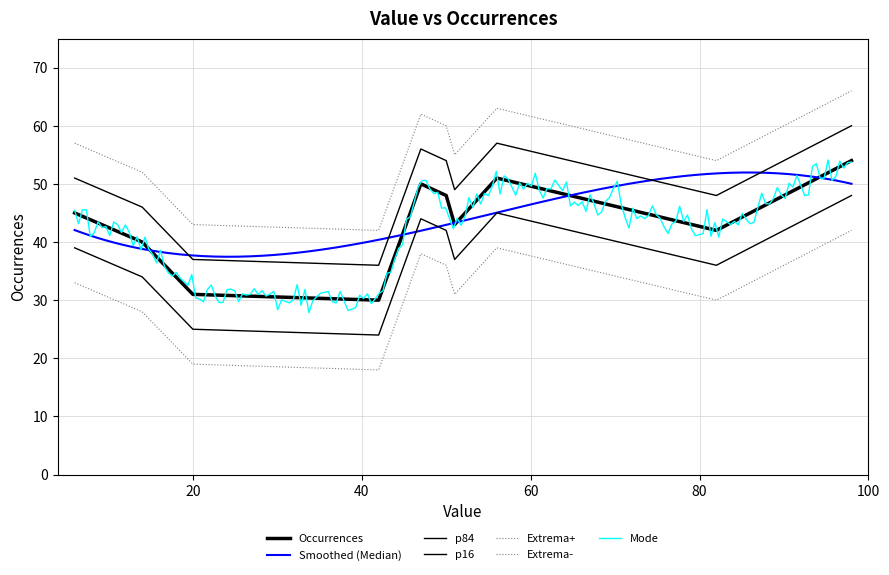

How many data points are less than 45?

5